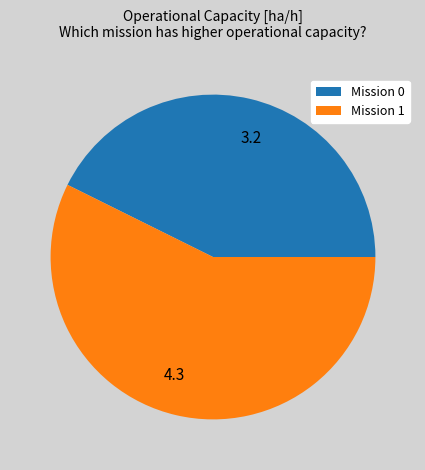

How many segments does this pie chart have?

2